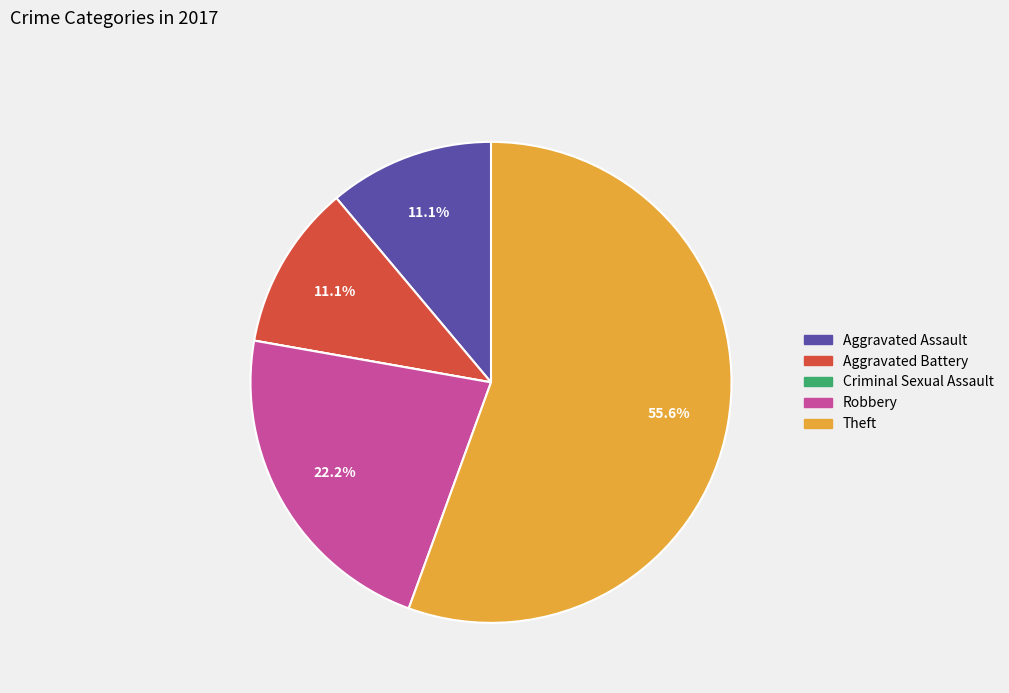

Is it true that Aggravated Battery is 24% of the pie?

False